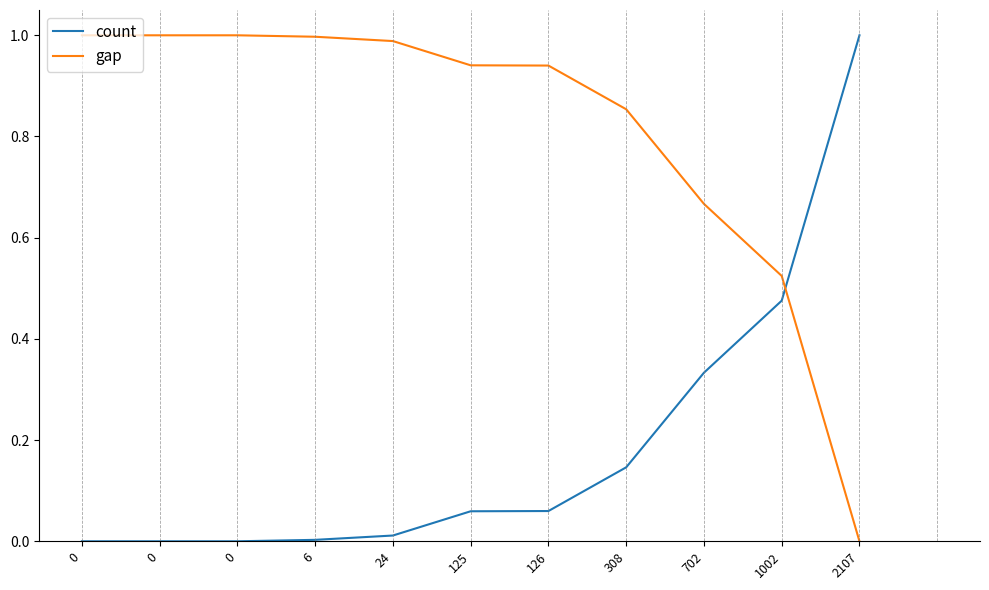

At which label does gap reach its minimum?

2107